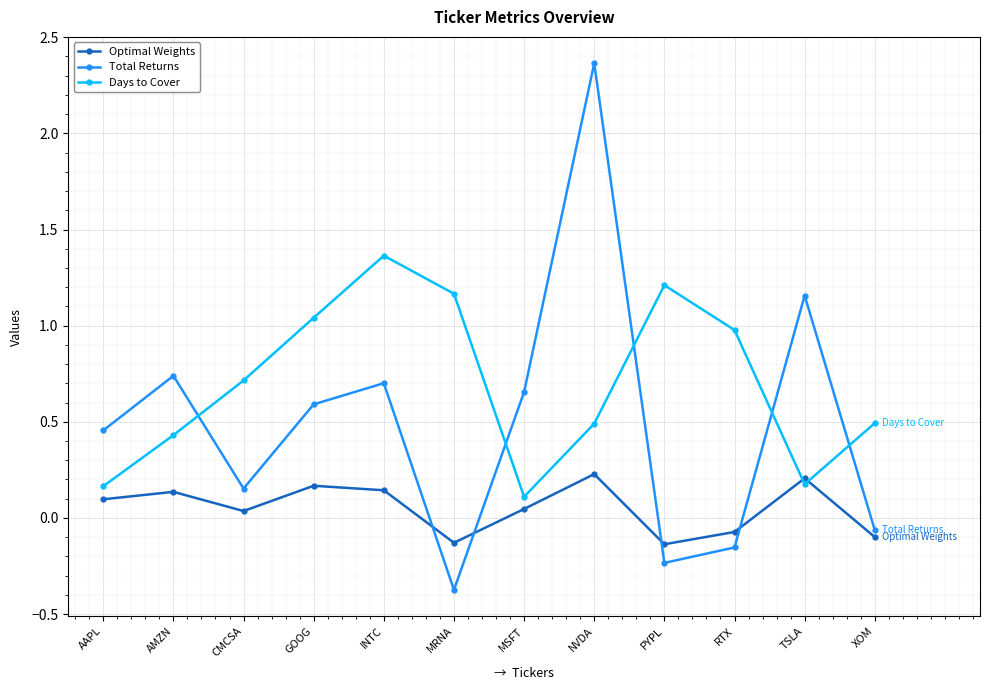

Where does the Total Returns series first go above 0?

AAPL